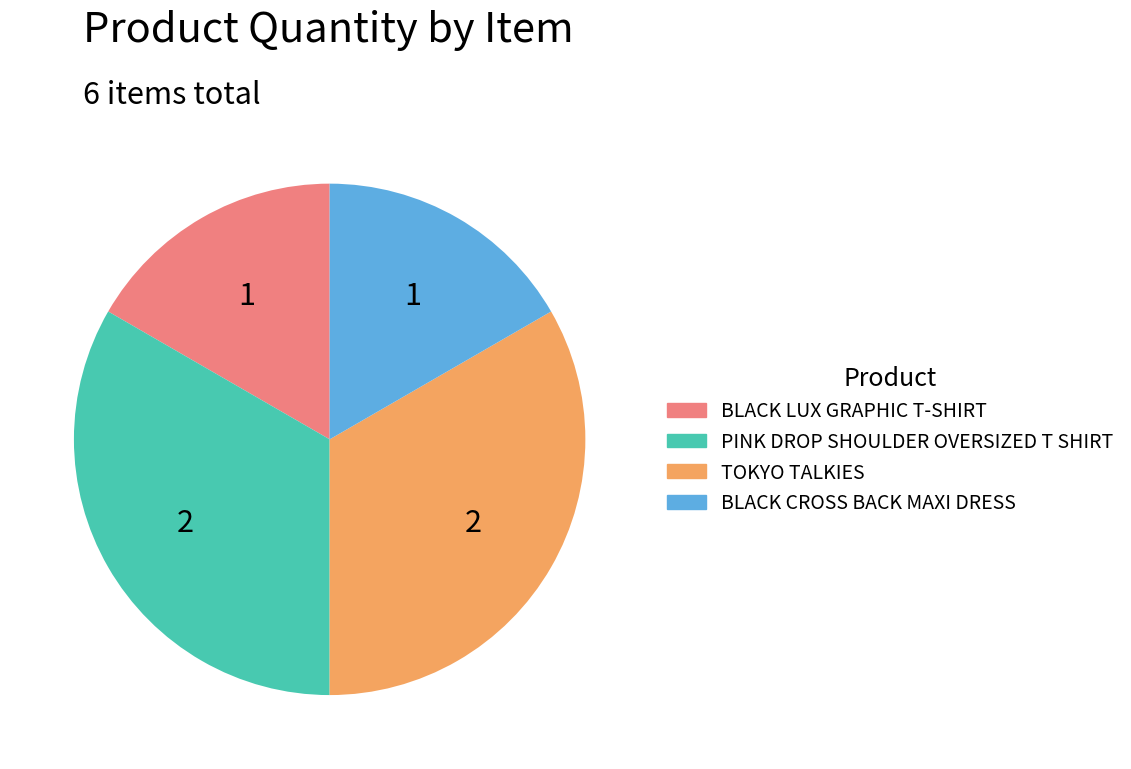

Which has a higher value, TOKYO TALKIES or BLACK CROSS BACK MAXI DRESS?

TOKYO TALKIES